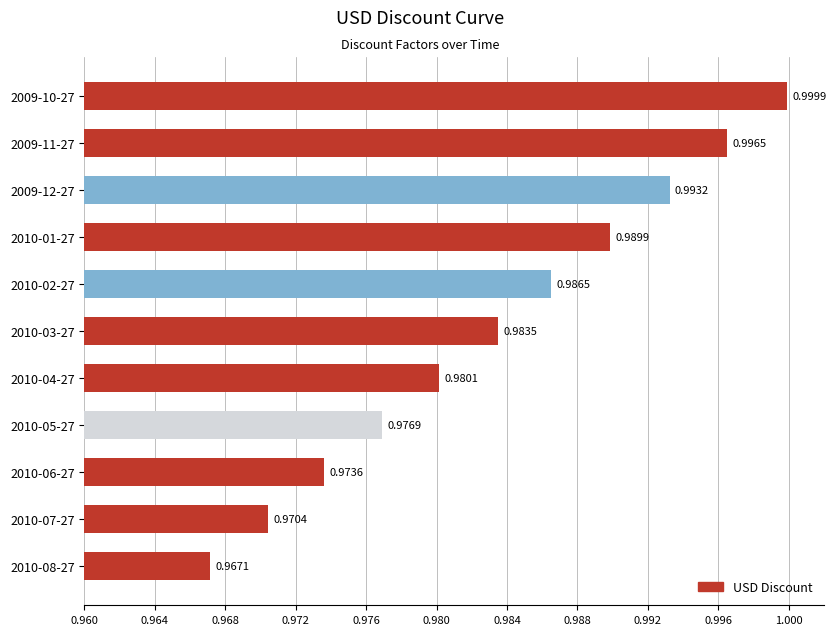

Between 2010-03-27 and 2009-10-27, which is larger?

2009-10-27